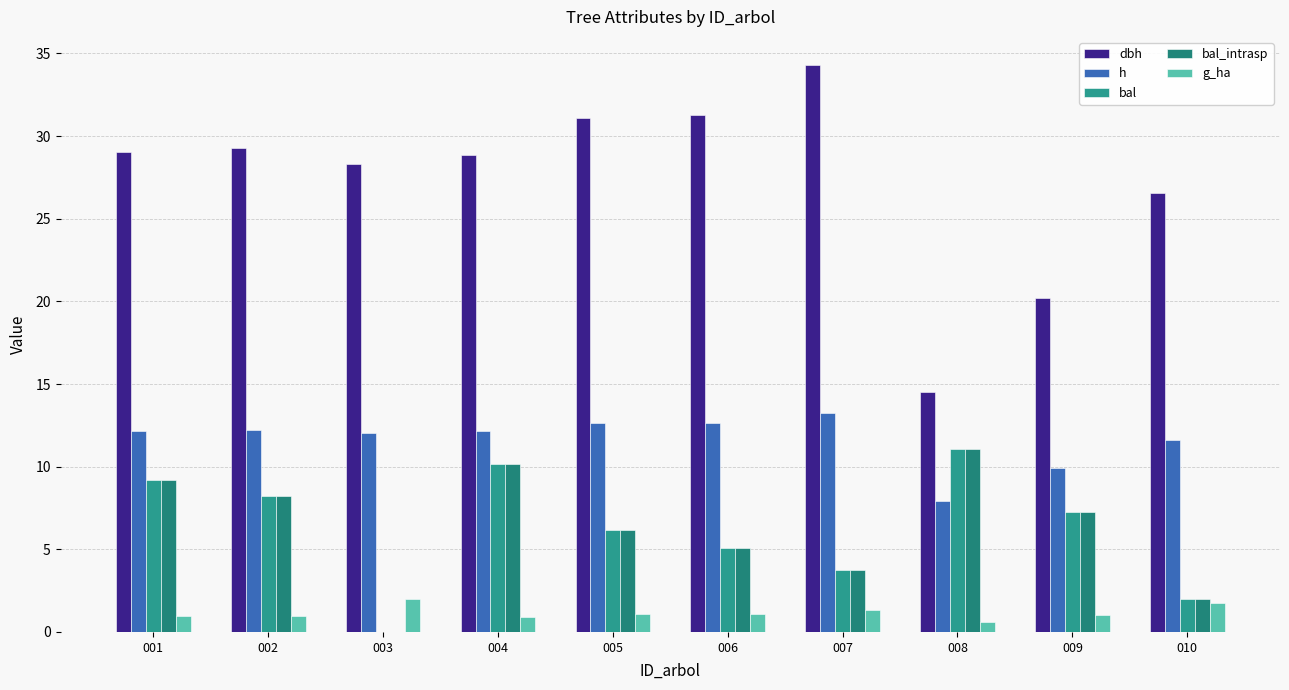

How many data points does each series have?

10